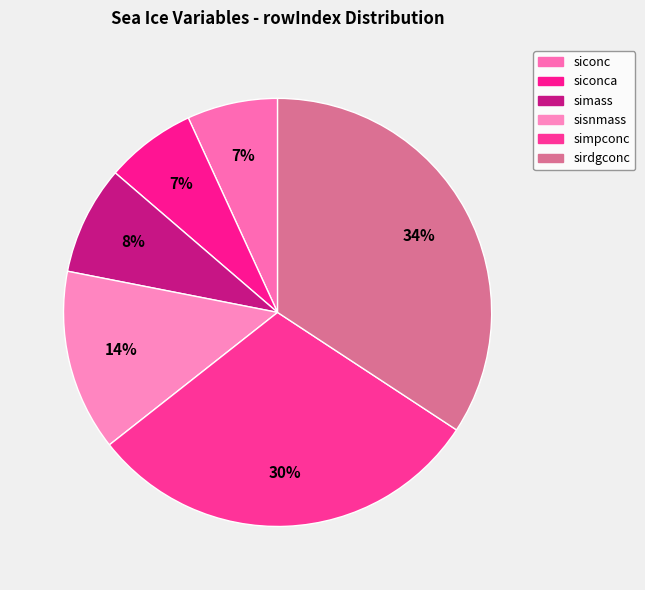

Is there any slice that represents more than half of the pie?

No